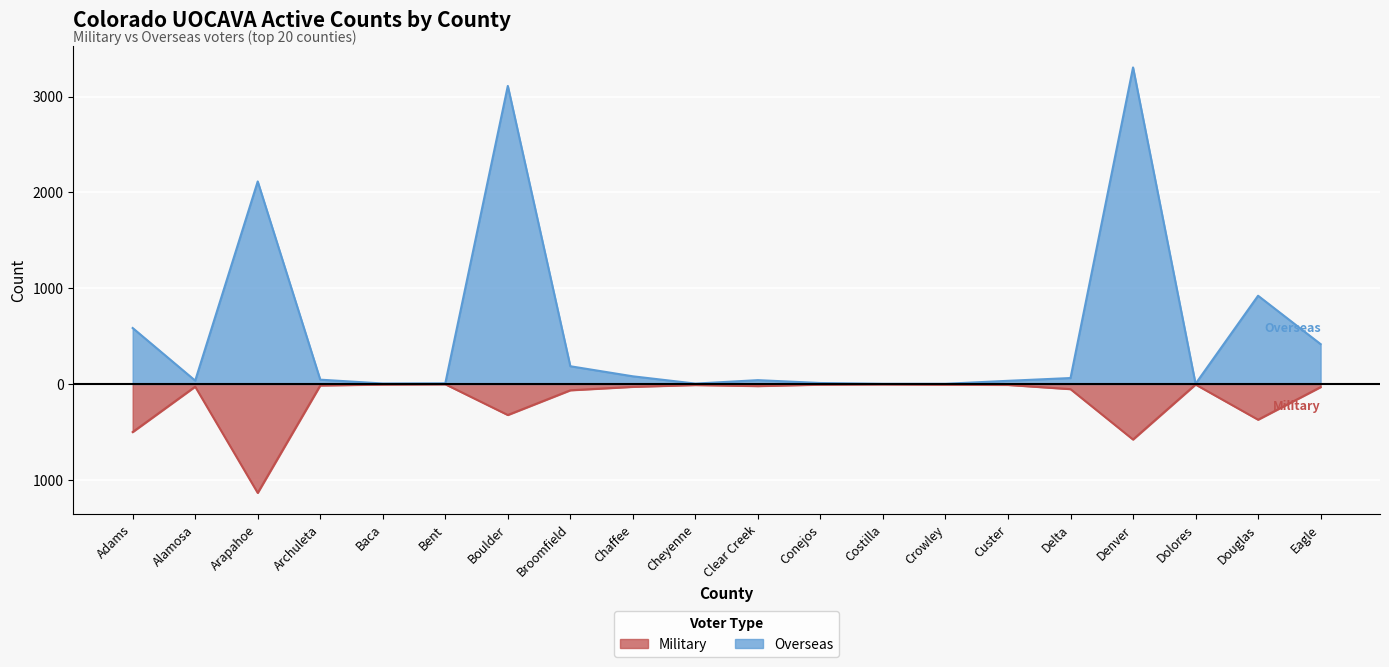

The Military series shows -3 at Conejos. True or false?

False